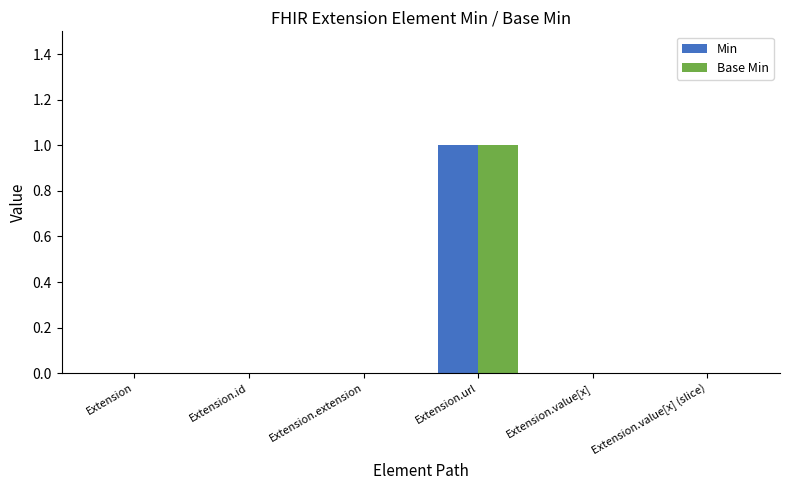

How many distinct data groups are displayed?

2